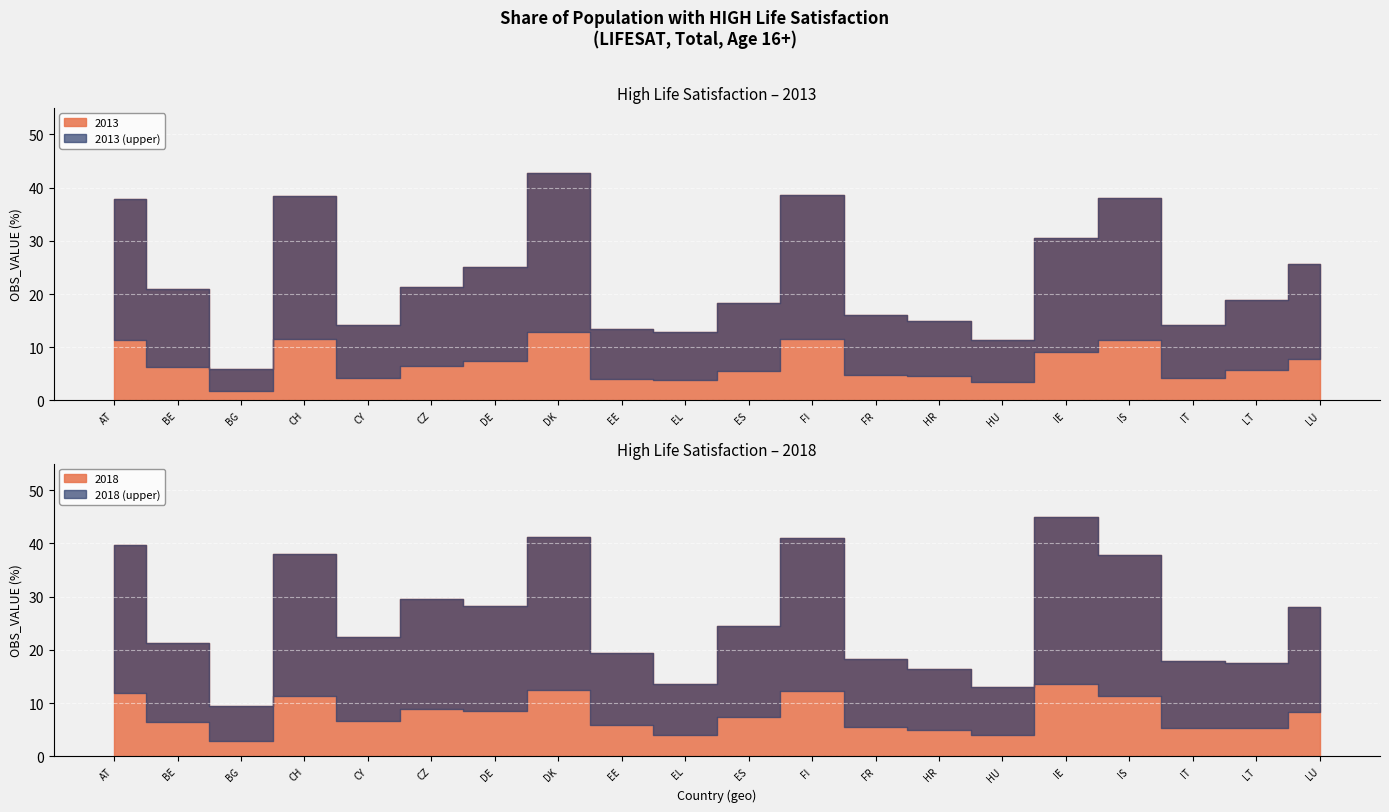

At how many categories does at least one series exceed 41?

3